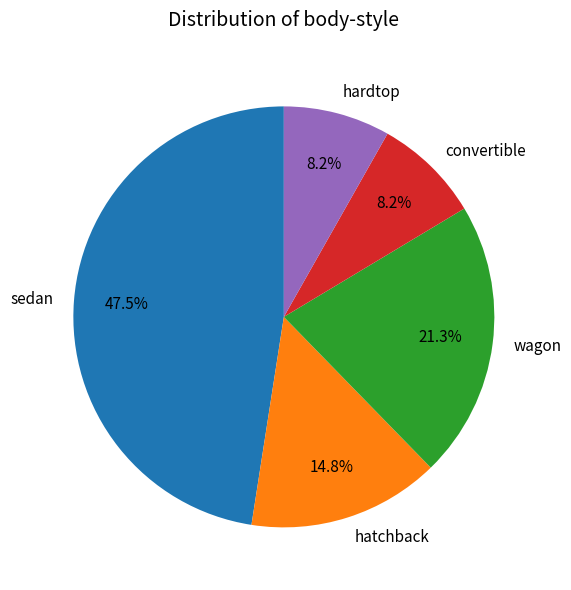

What is the largest slice in the pie chart?

sedan